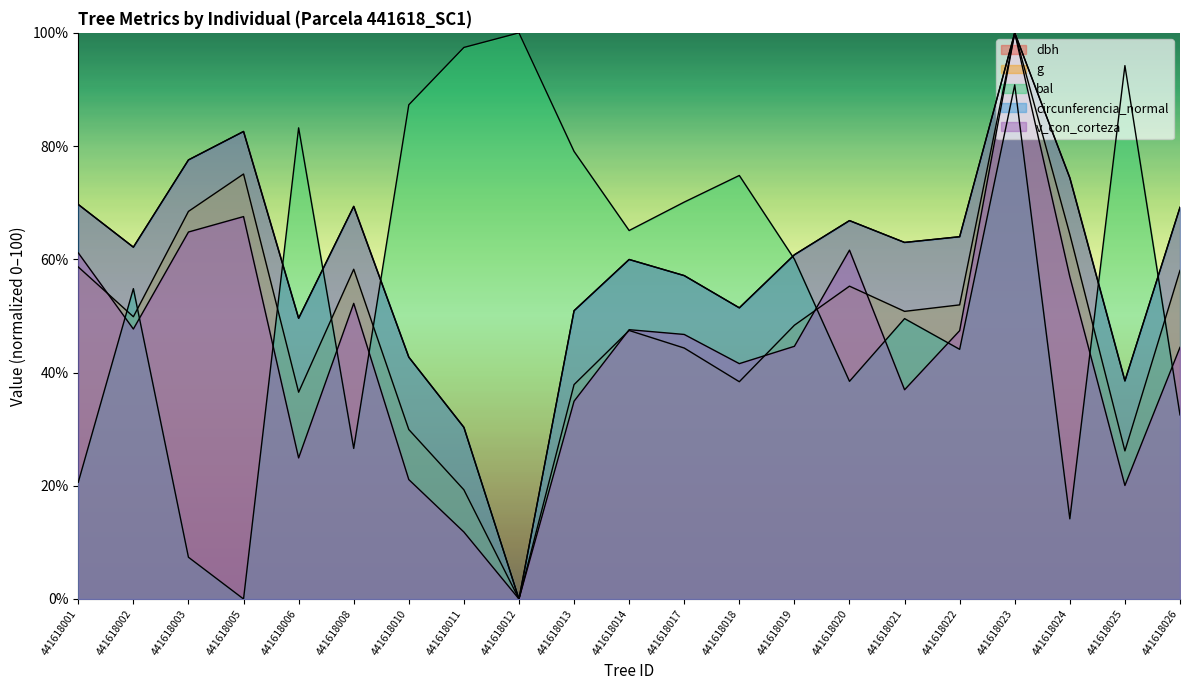

At which category does g reach its first local peak?

441618005